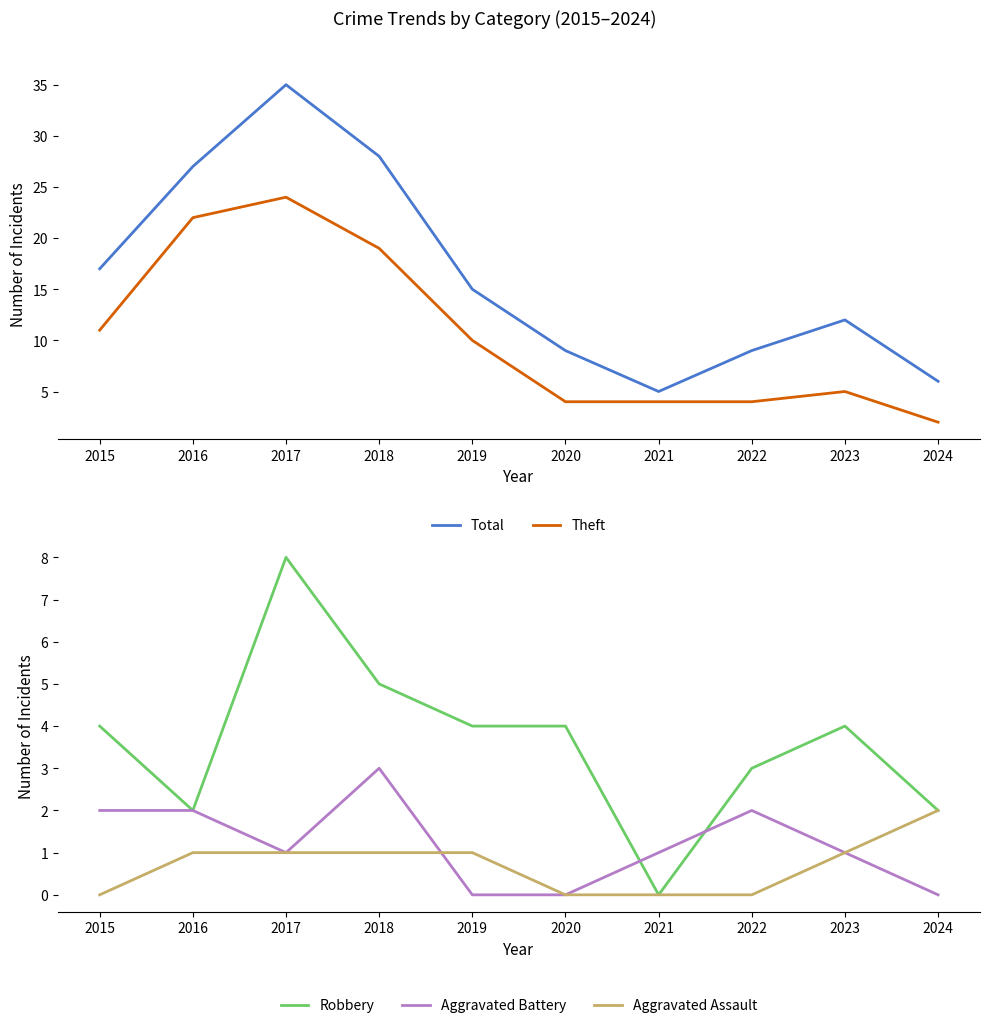

Reading right to left, transcribe all the data shown in this chart.

Total: 2024=6	2023=12	2022=9	2021=5	2020=9	2019=15	2018=28	2017=35	2016=27	2015=17
Theft: 2024=2	2023=5	2022=4	2021=4	2020=4	2019=10	2018=19	2017=24	2016=22	2015=11
Robbery: 2024=2	2023=4	2022=3	2021=0	2020=4	2019=4	2018=5	2017=8	2016=2	2015=4
Aggravated Battery: 2024=0	2023=1	2022=2	2021=1	2020=0	2019=0	2018=3	2017=1	2016=2	2015=2
Aggravated Assault: 2024=2	2023=1	2022=0	2021=0	2020=0	2019=1	2018=1	2017=1	2016=1	2015=0